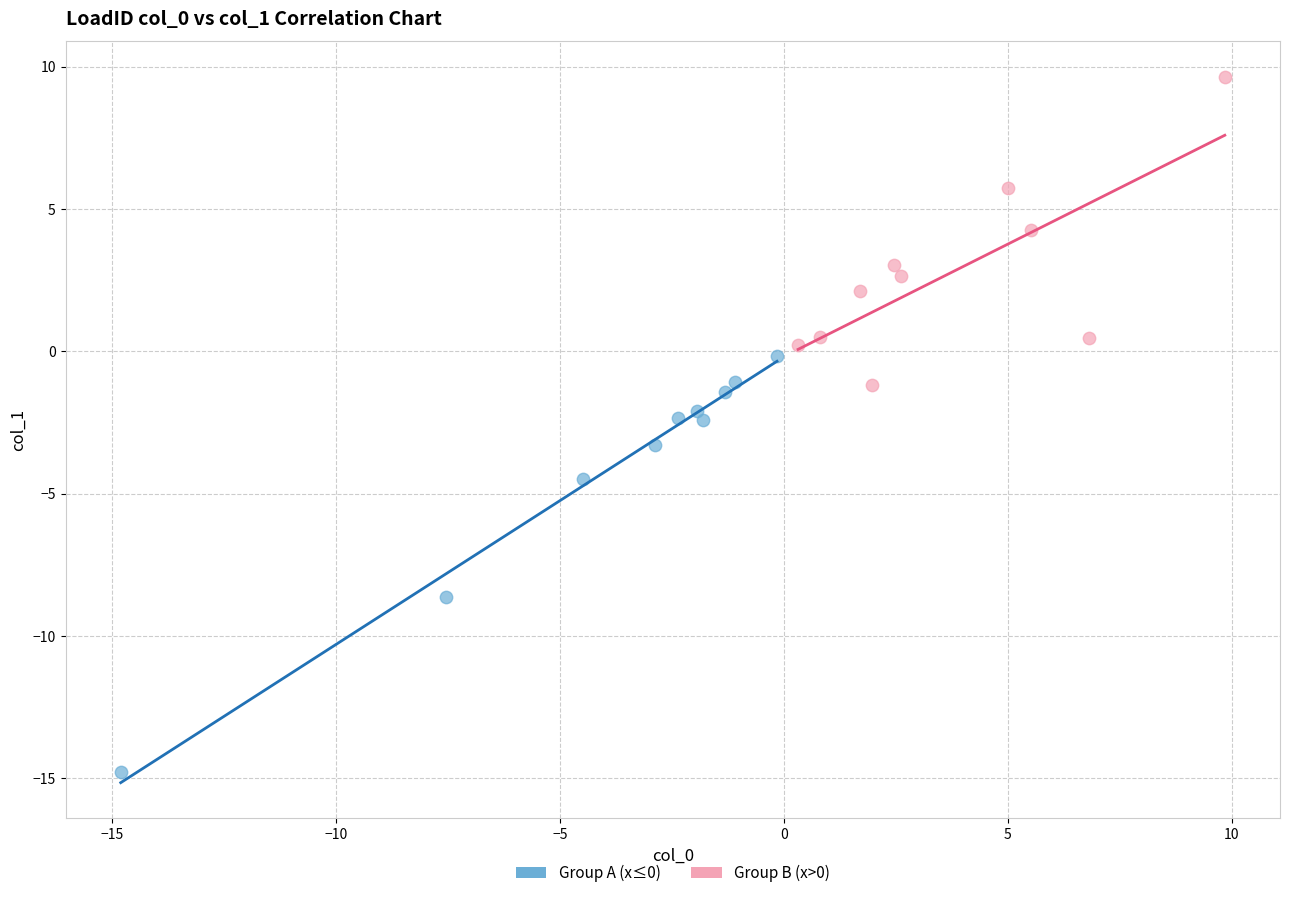

Which series reaches the minimum Y coordinate?

Group A (x≤0)